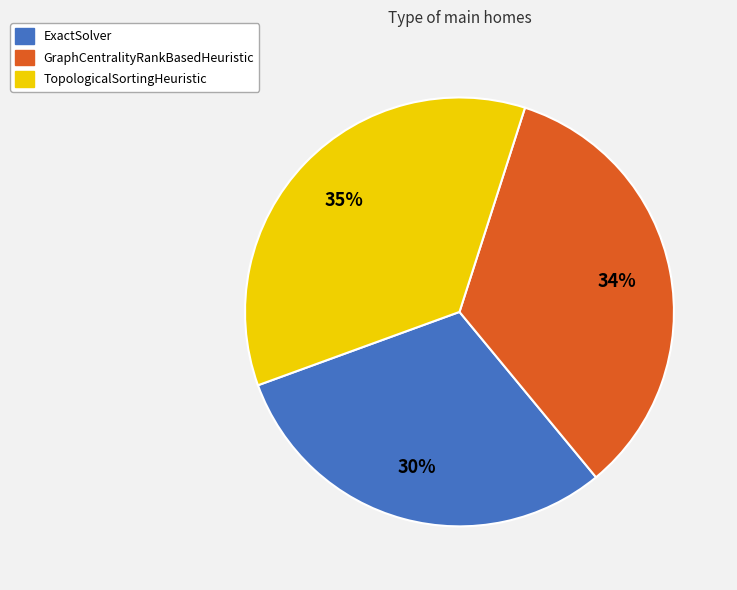

Is there any slice that represents more than half of the pie?

No